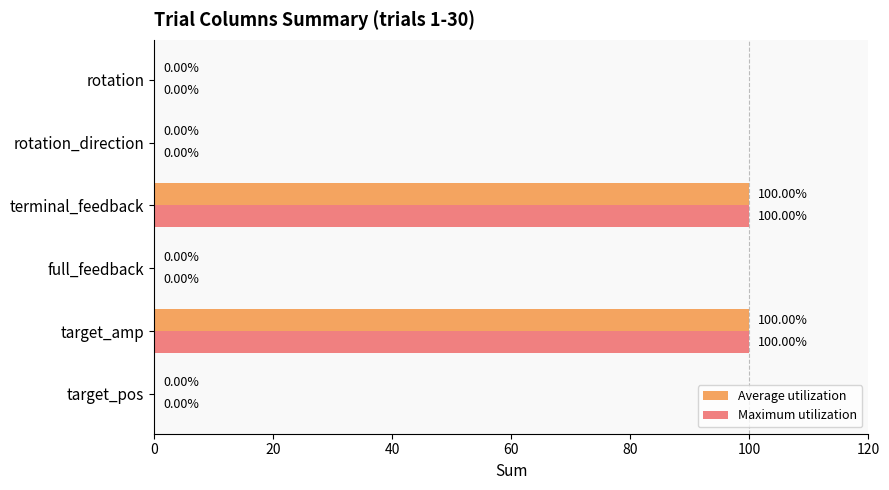

What are all the series names shown in the legend?

Average utilization, Maximum utilization